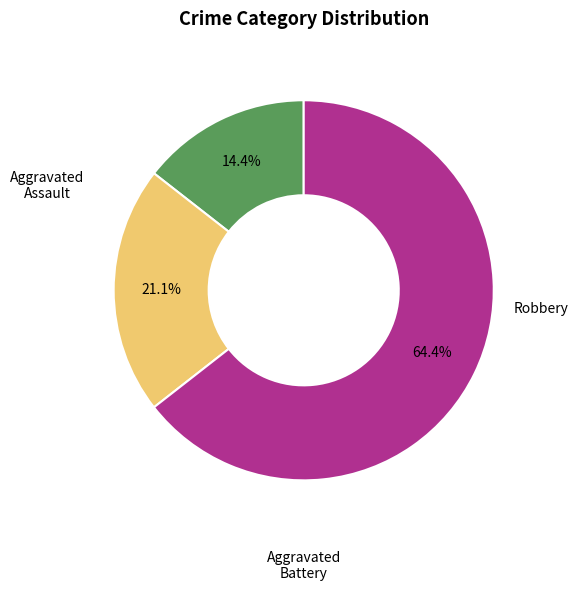

Is there any slice that represents more than half of the pie?

Yes